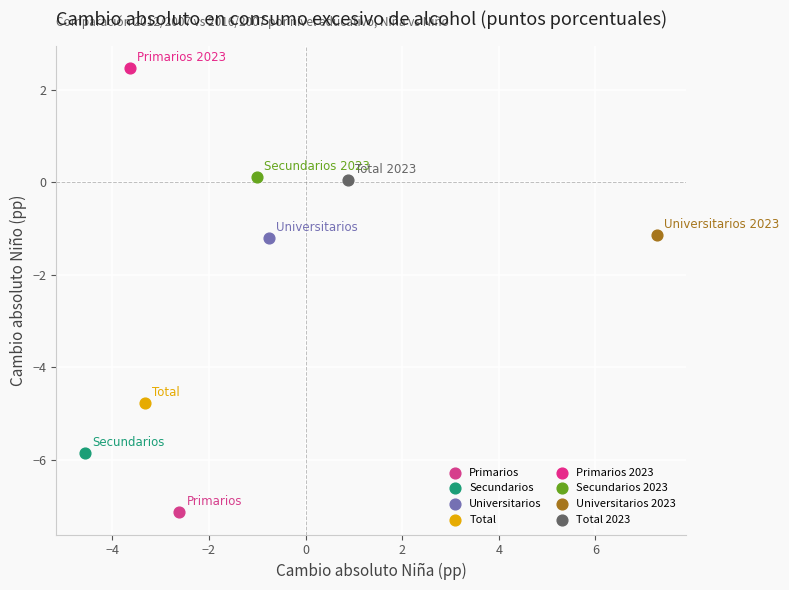

What are all the series names shown in the legend?

Primarios, Secundarios, Universitarios, Total, Primarios 2023, Secundarios 2023, Universitarios 2023, Total 2023